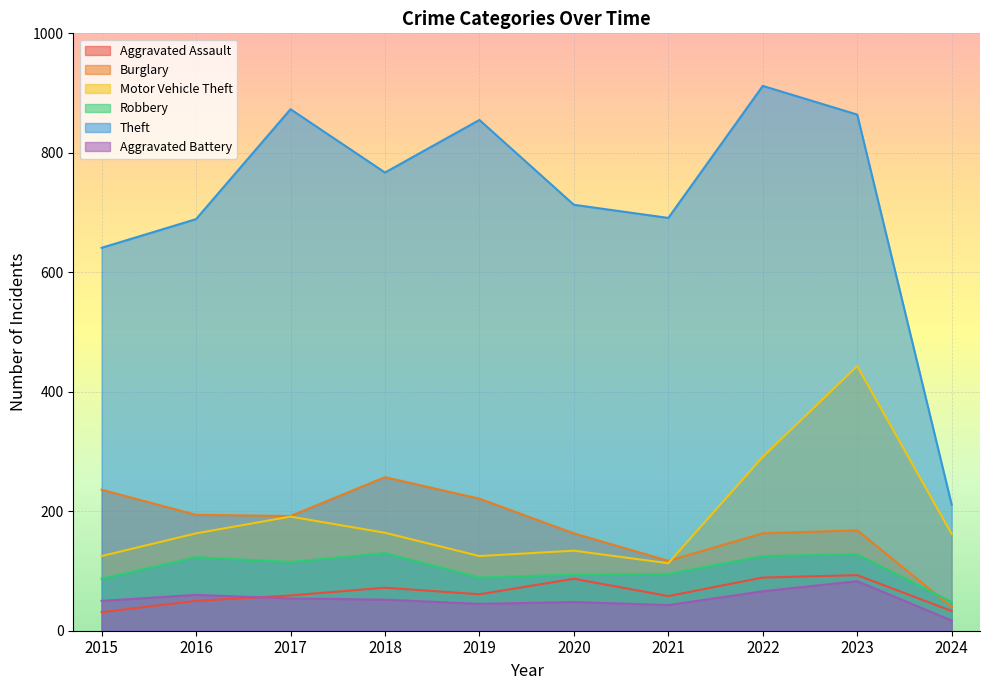

Rank the categories by Motor Vehicle Theft value from highest to lowest.

2023, 2022, 2017, 2018, 2016, 2024, 2020, 2015, 2019, 2021